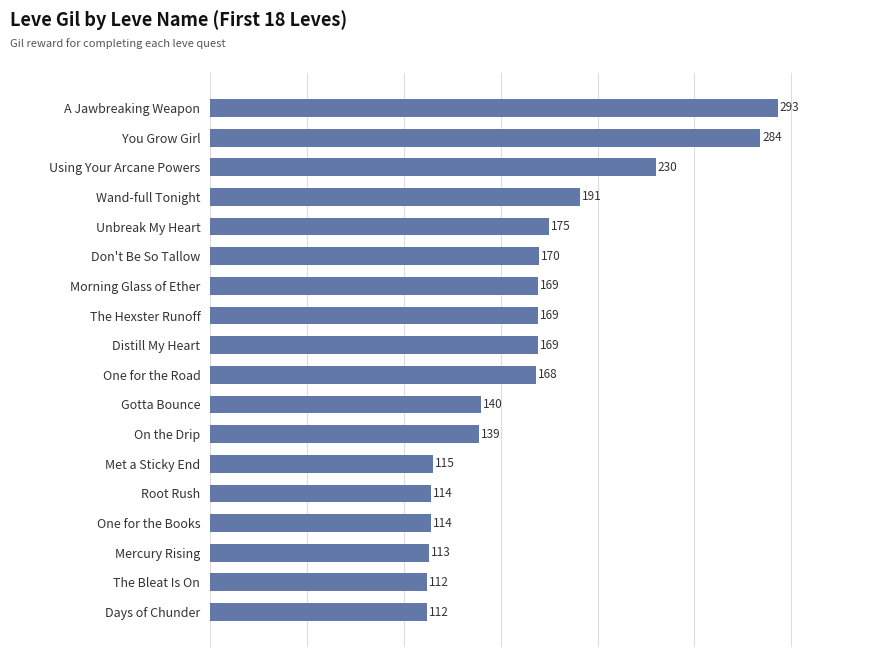

What is the change in value from One for the Books to One for the Road?

+54